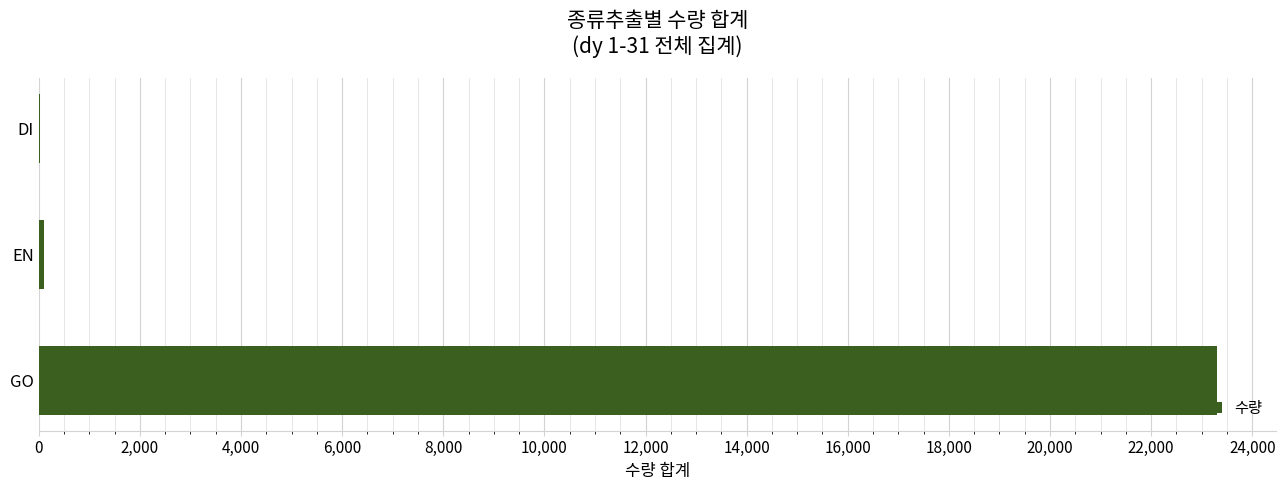

Which has a higher value, DI or GO?

GO